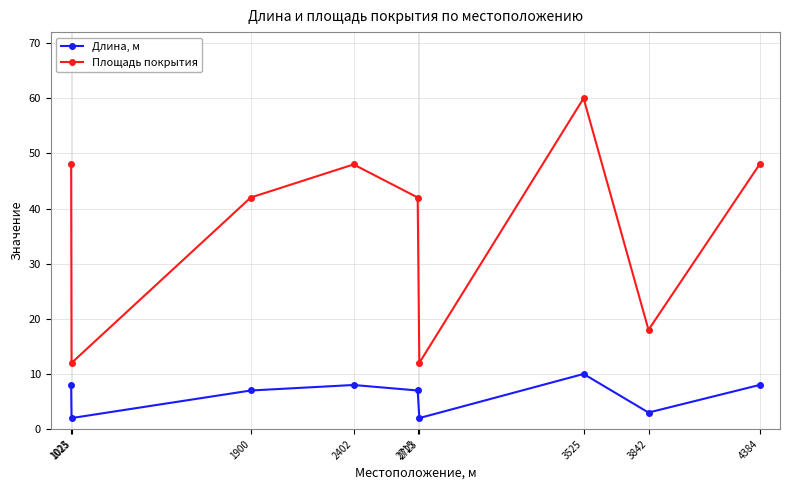

What is the value of the Площадь покрытия point at the 6th from the left?

12